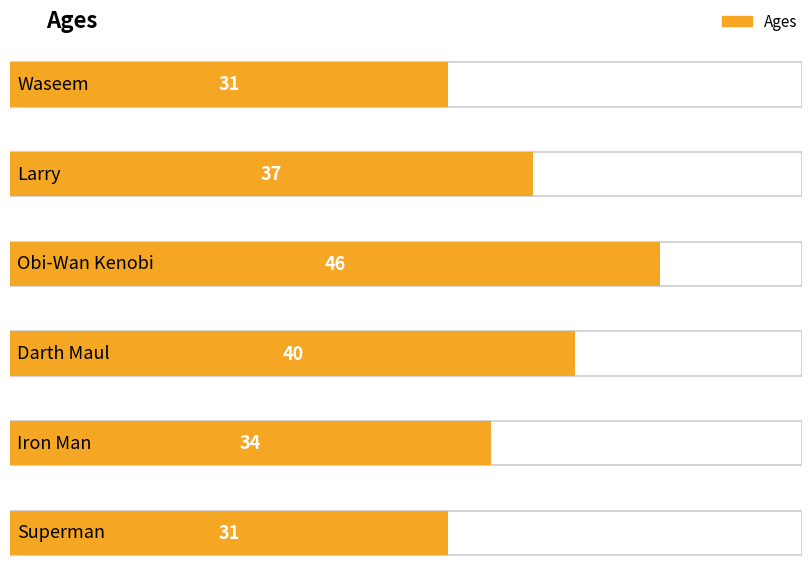

List the labels in order of value, smallest first.

Waseem, Superman, Iron Man, Larry, Darth Maul, Obi-Wan Kenobi